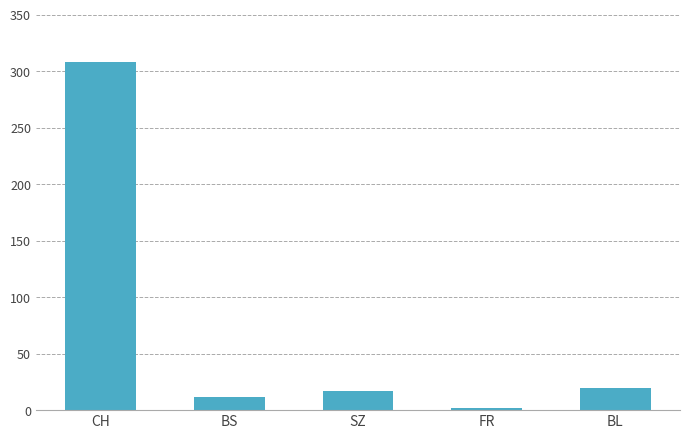

Which category has the lowest value across all series?

FR